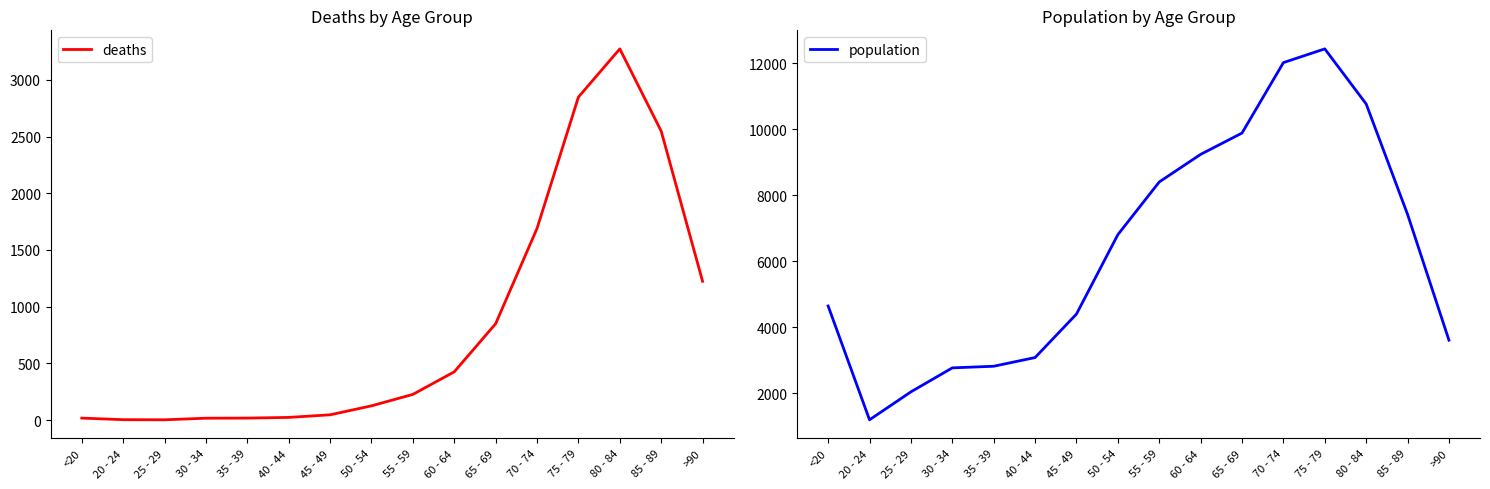

What is the difference between the second highest and second lowest values in the population series?

9980